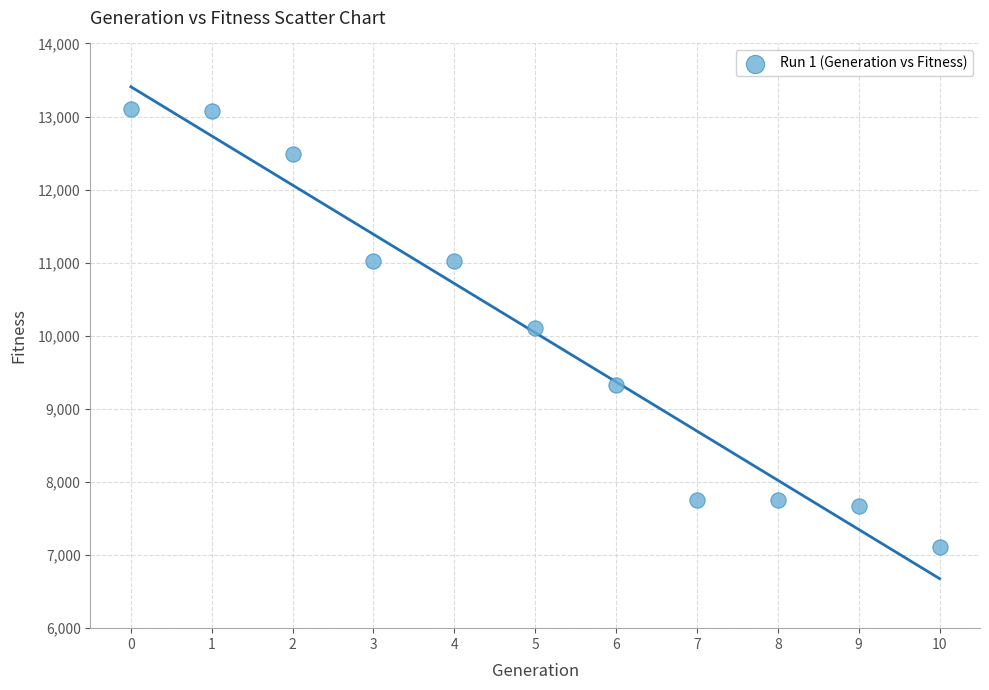

What is the range of Y values (max minus min)?

5992